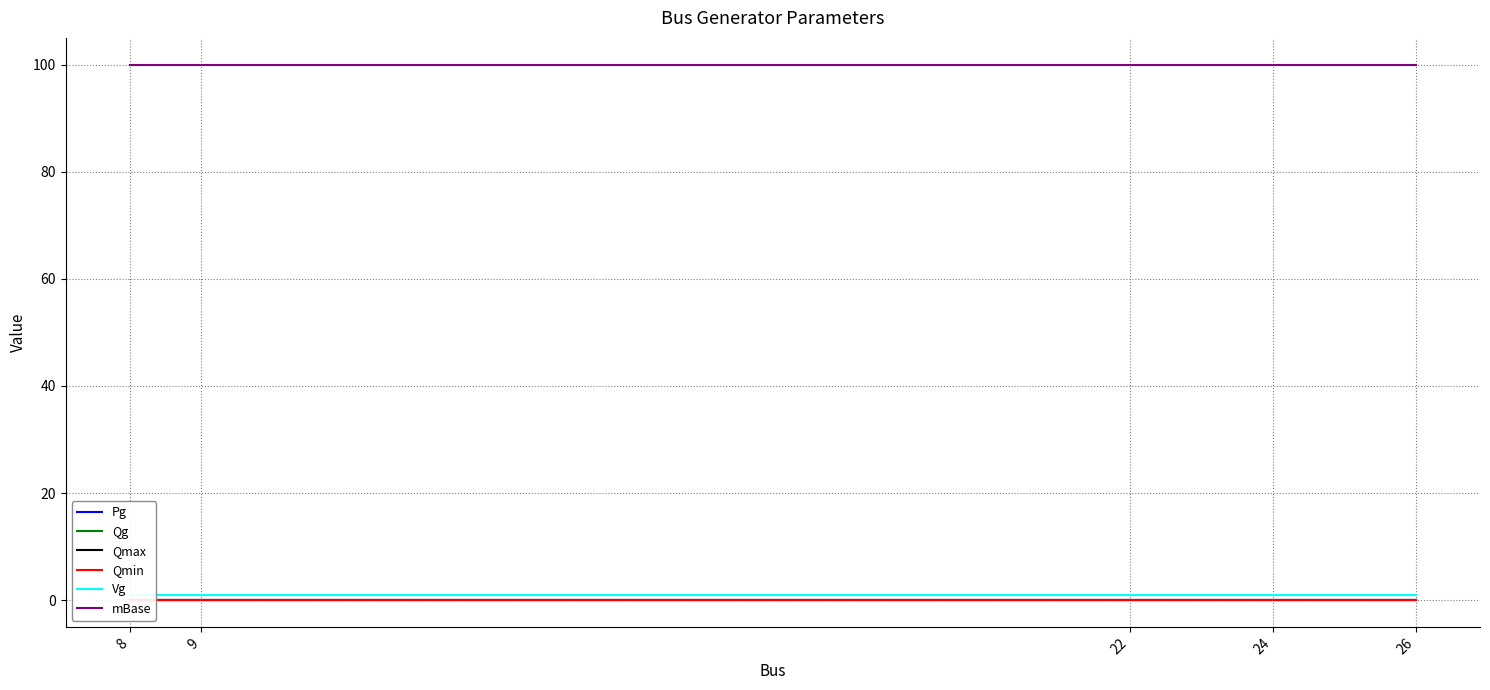

Is this an area chart (filled region under the line)?

No